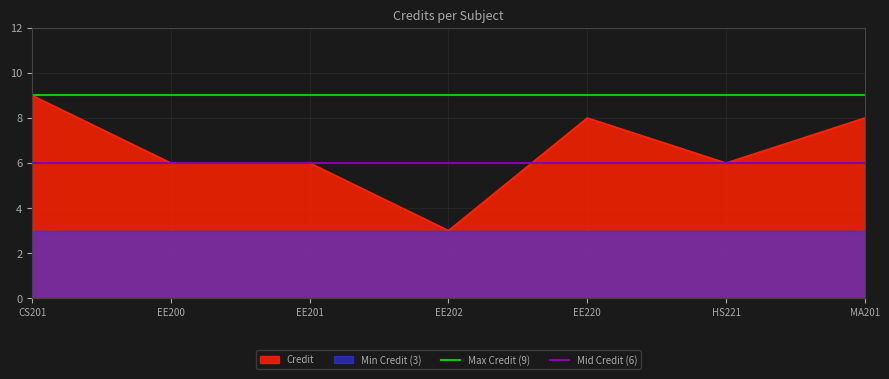

How many lines are shown in the chart?

2